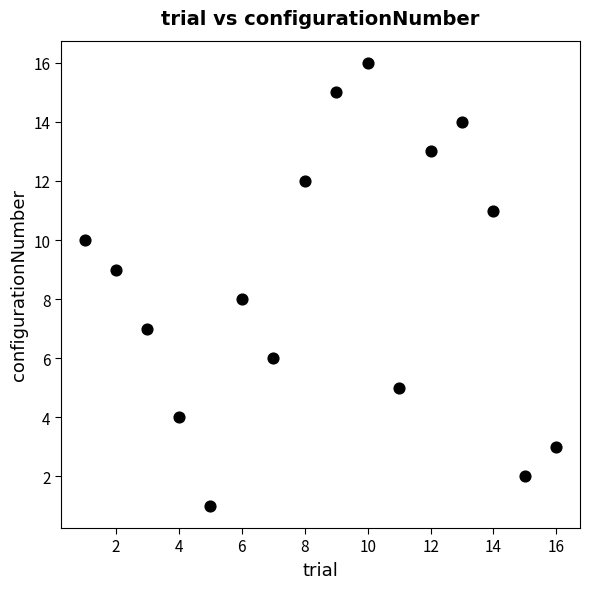

What is the range of X values (max minus min)?

15